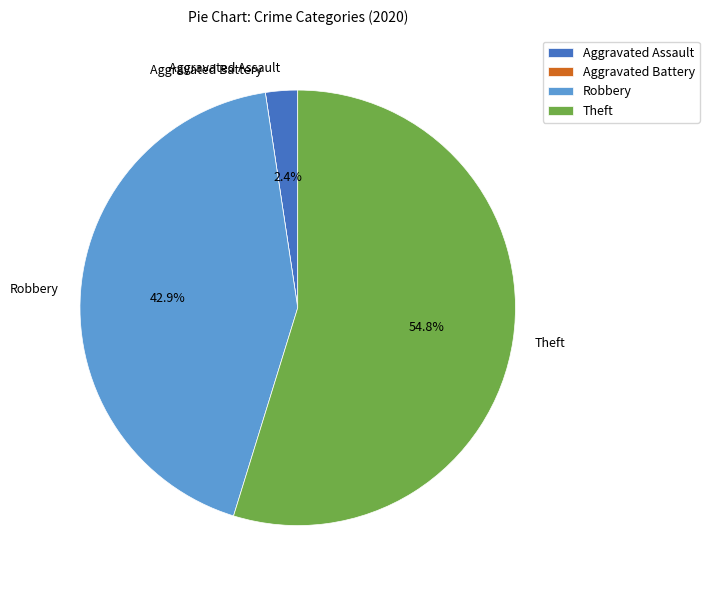

Which category has the biggest portion of the pie?

Theft